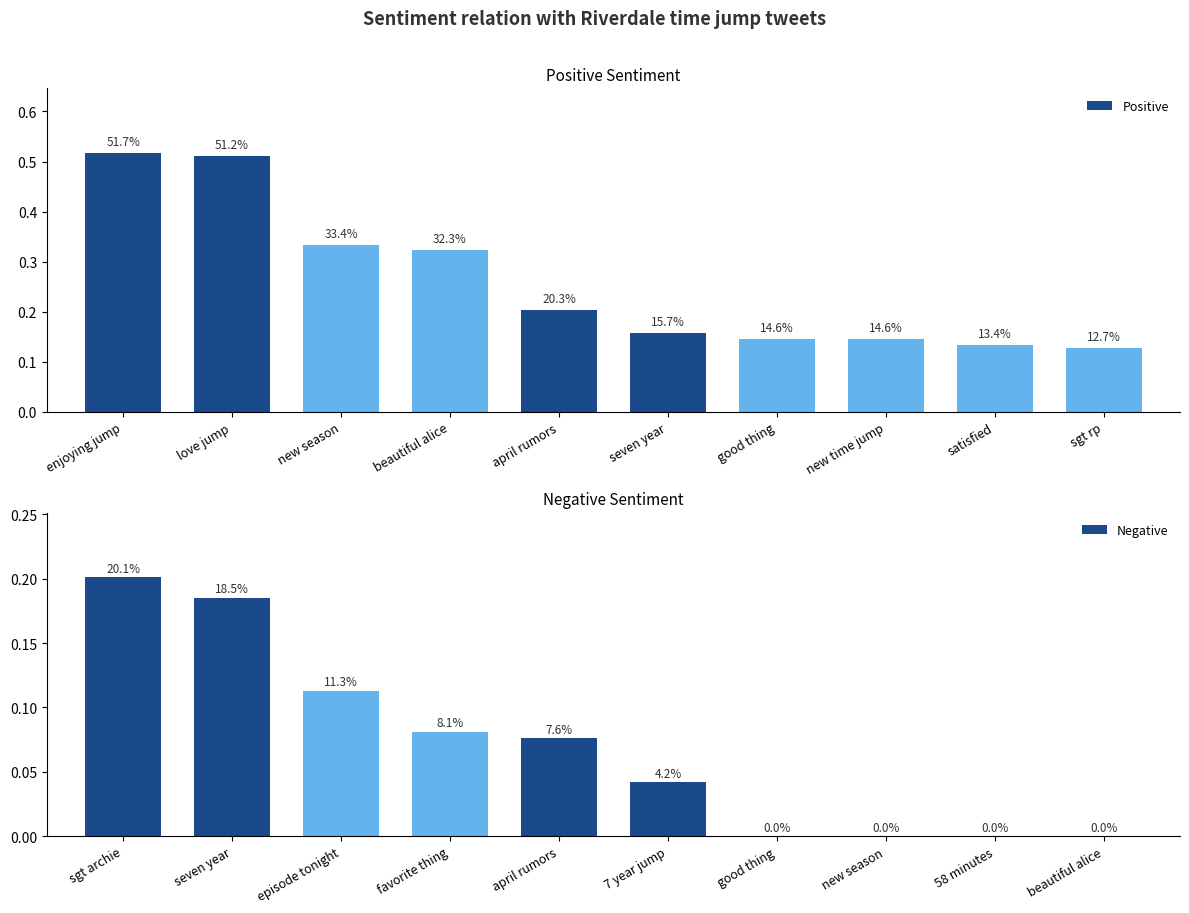

How many positive values does the Negative series have?

6